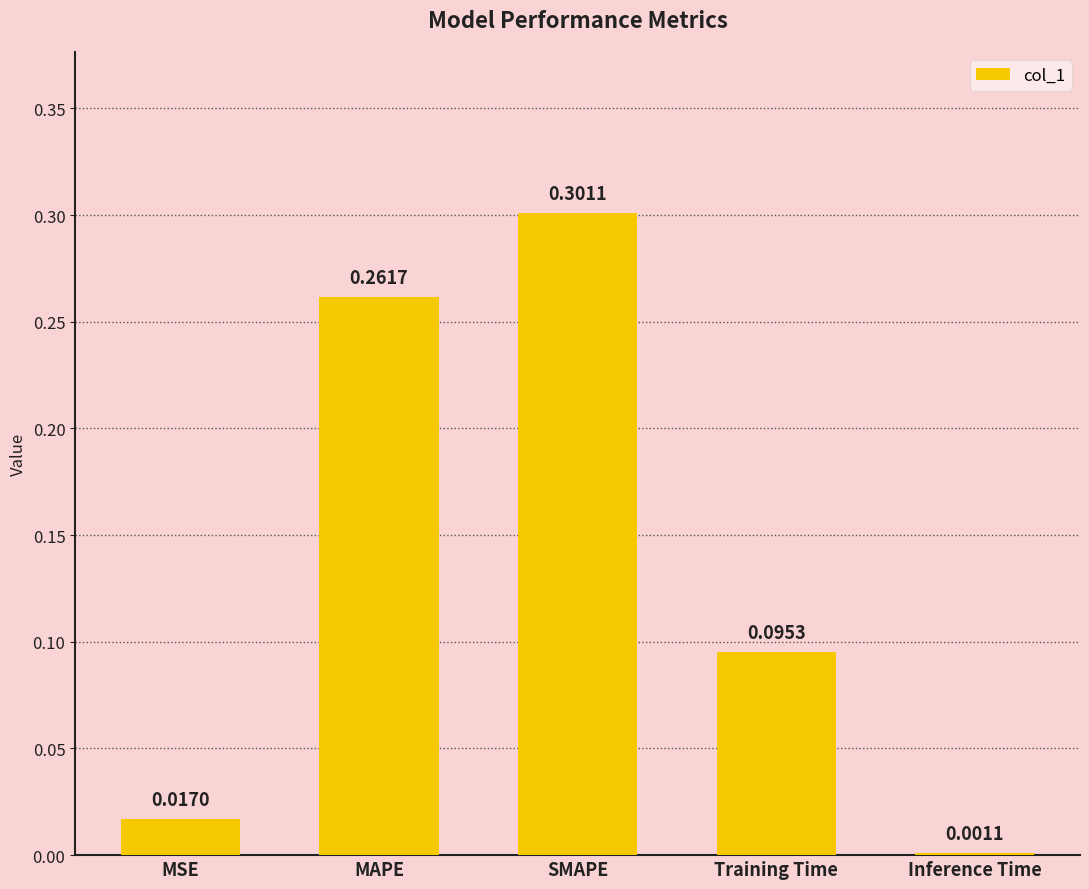

Rank the categories by value from lowest to highest.

Inference Time, MSE, Training Time, MAPE, SMAPE